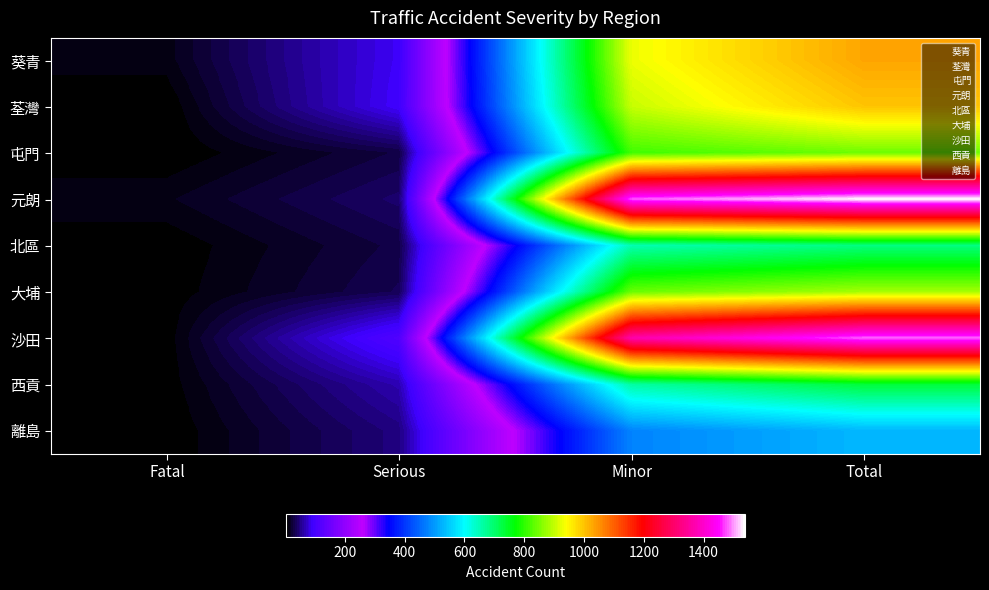

Which series has the largest total across all categories?

元朗